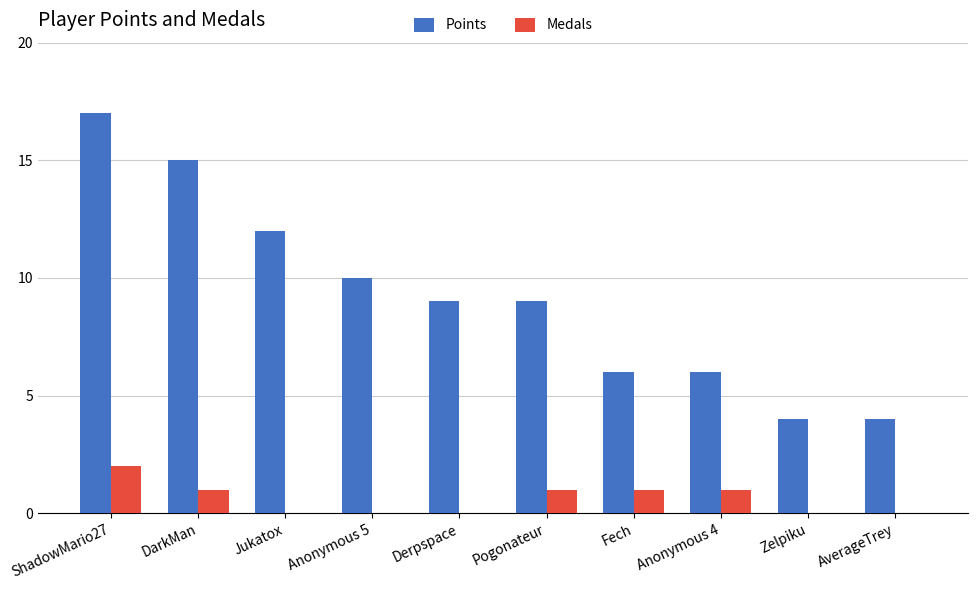

Reading right to left, list all the values displayed in this chart.

Points: 4	4	6	6	9	9	10	12	15	17
Medals: 0	0	1	1	1	0	0	0	1	2